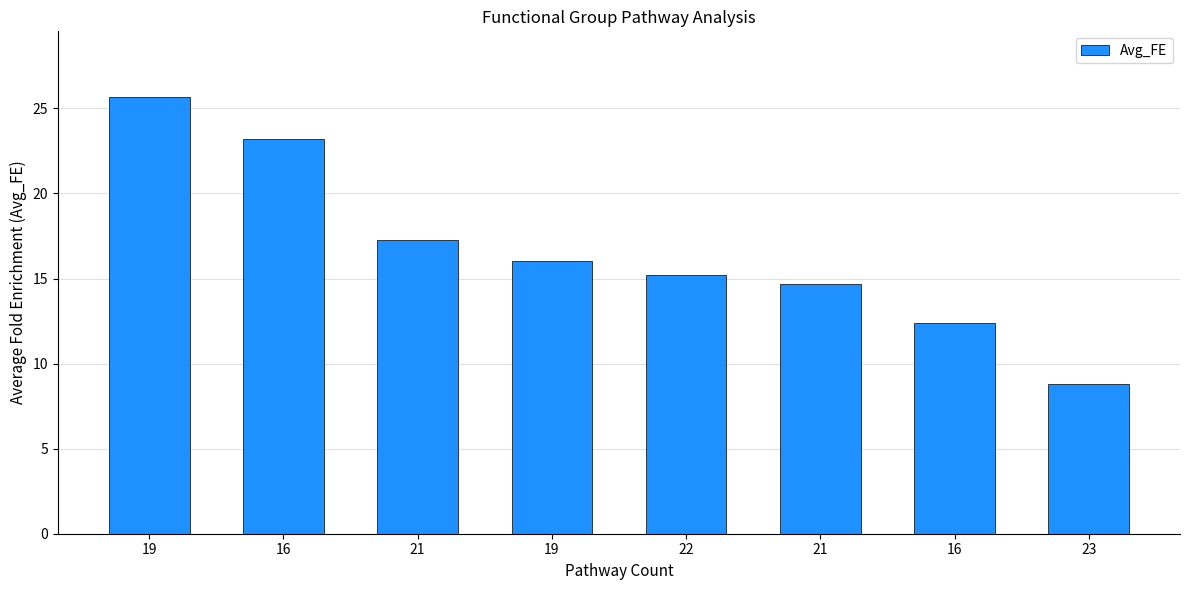

Does the chart contain any negative values?

No